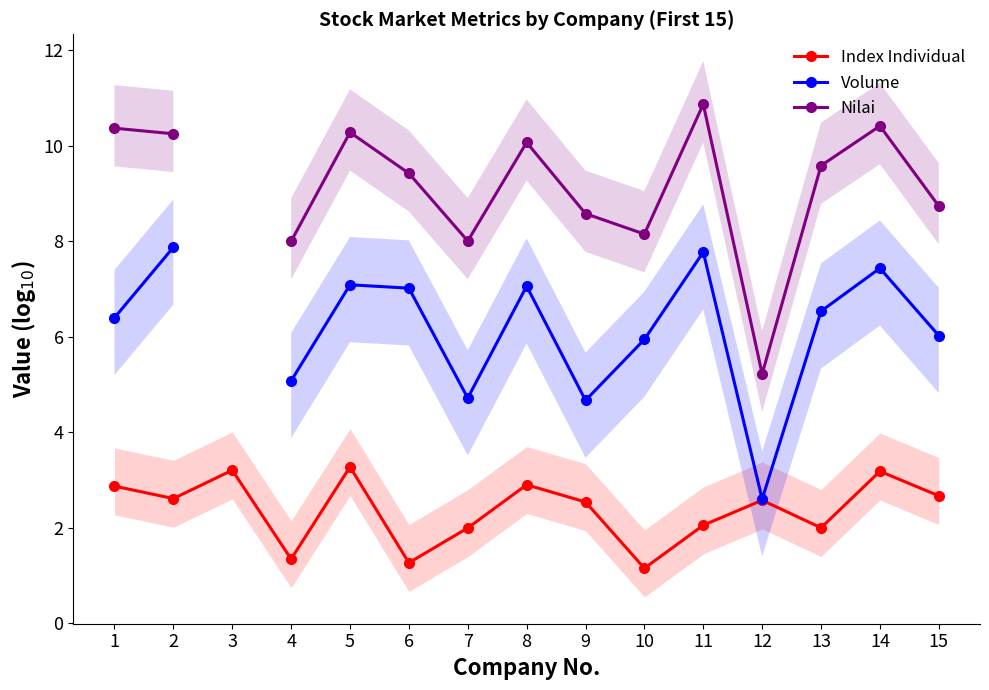

Where does the Nilai series first go above 8?

1